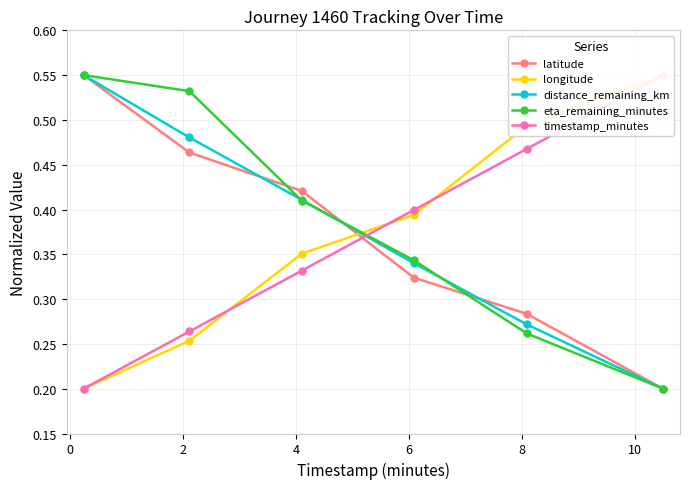

At how many categories does at least one series exceed 0?

6